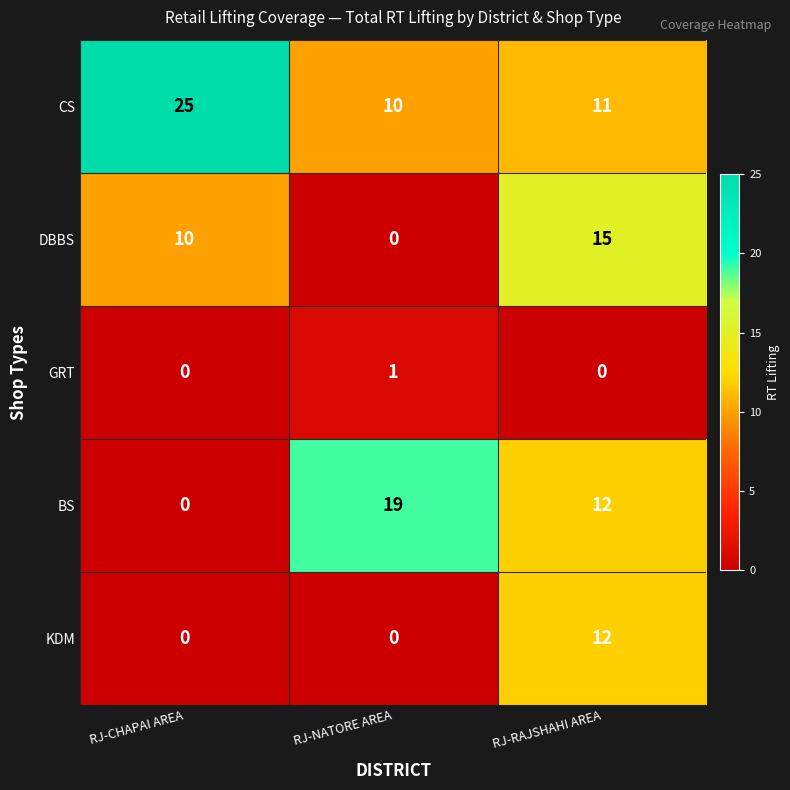

What is the total value across all series at RJ-CHAPAI AREA?

35